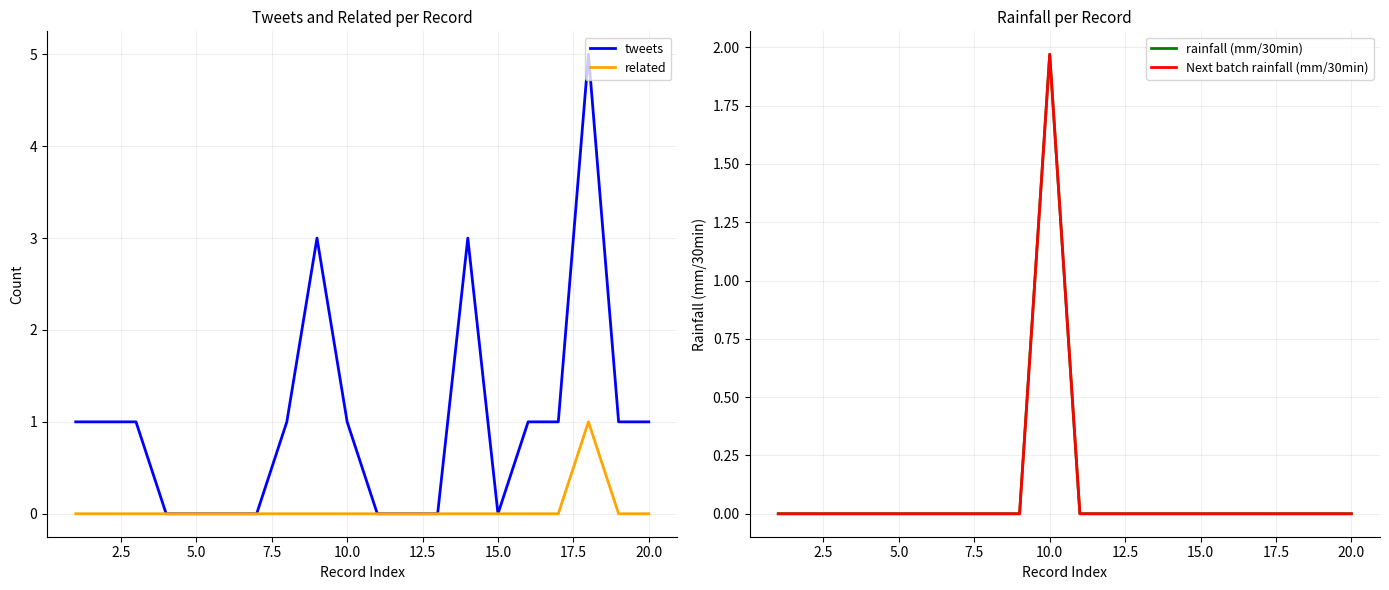

Count the number of categories in the chart.

20